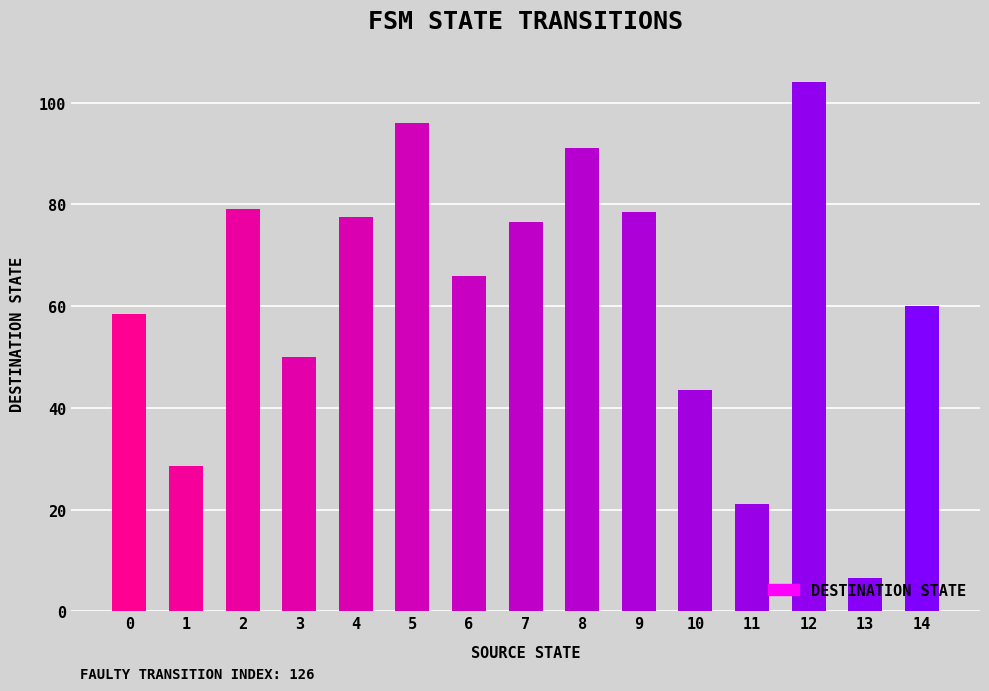

Which category has the lowest value across all series?

13